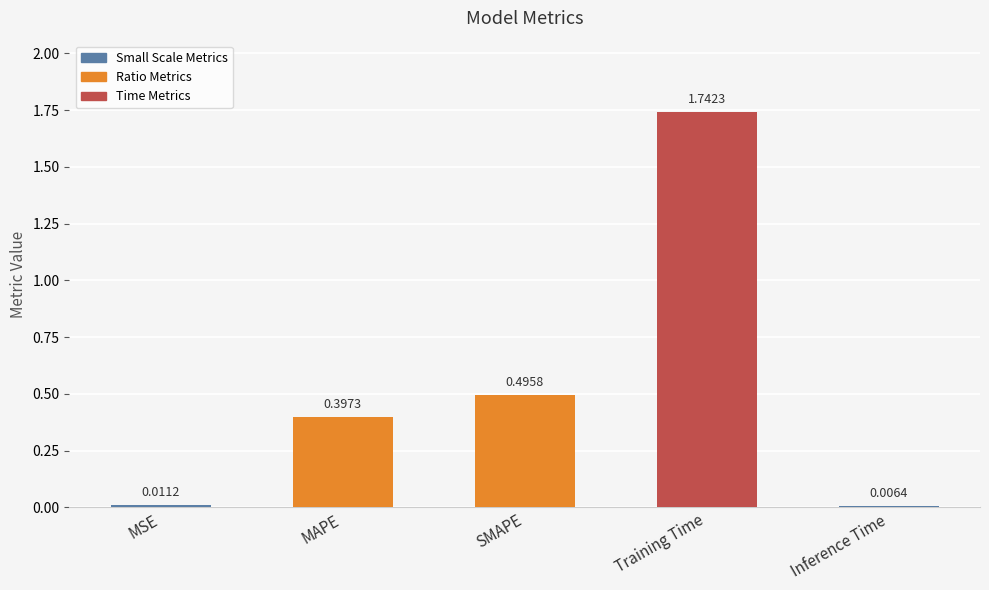

Rank the categories by value from lowest to highest.

Inference Time, MSE, MAPE, SMAPE, Training Time